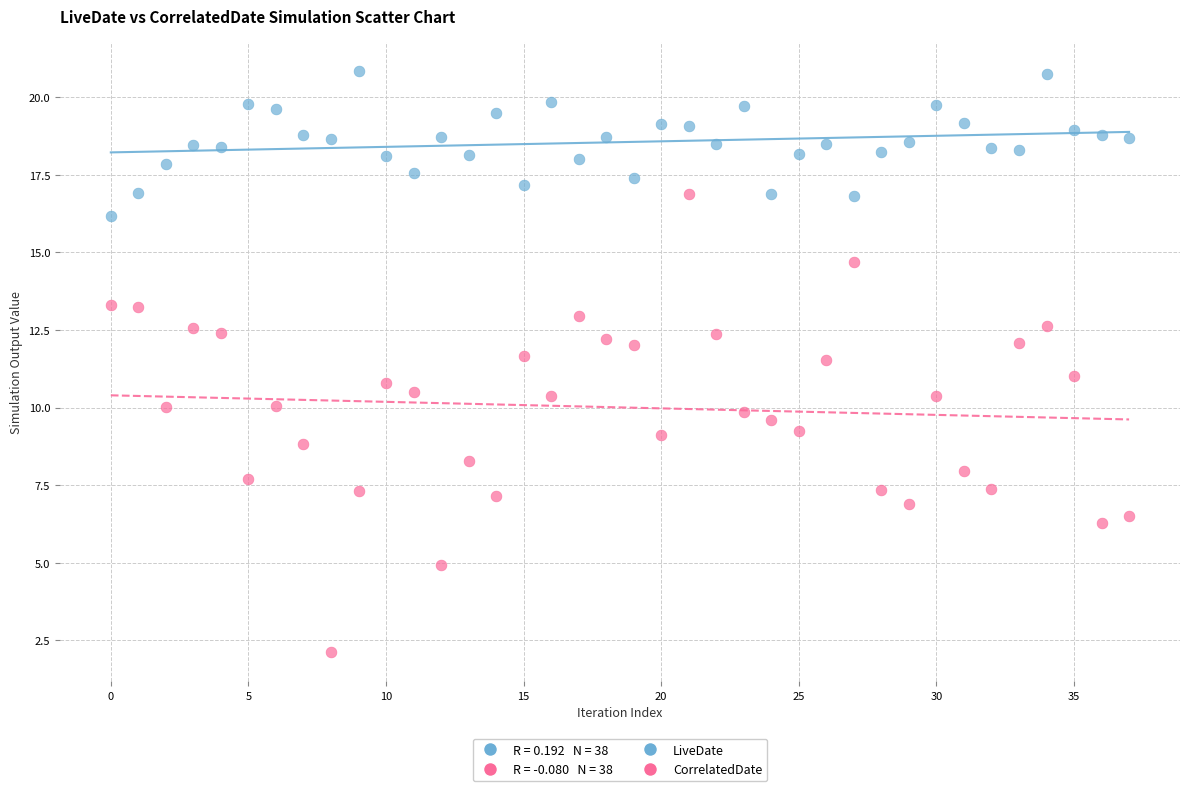

Which series reaches the maximum Y coordinate?

LiveDate